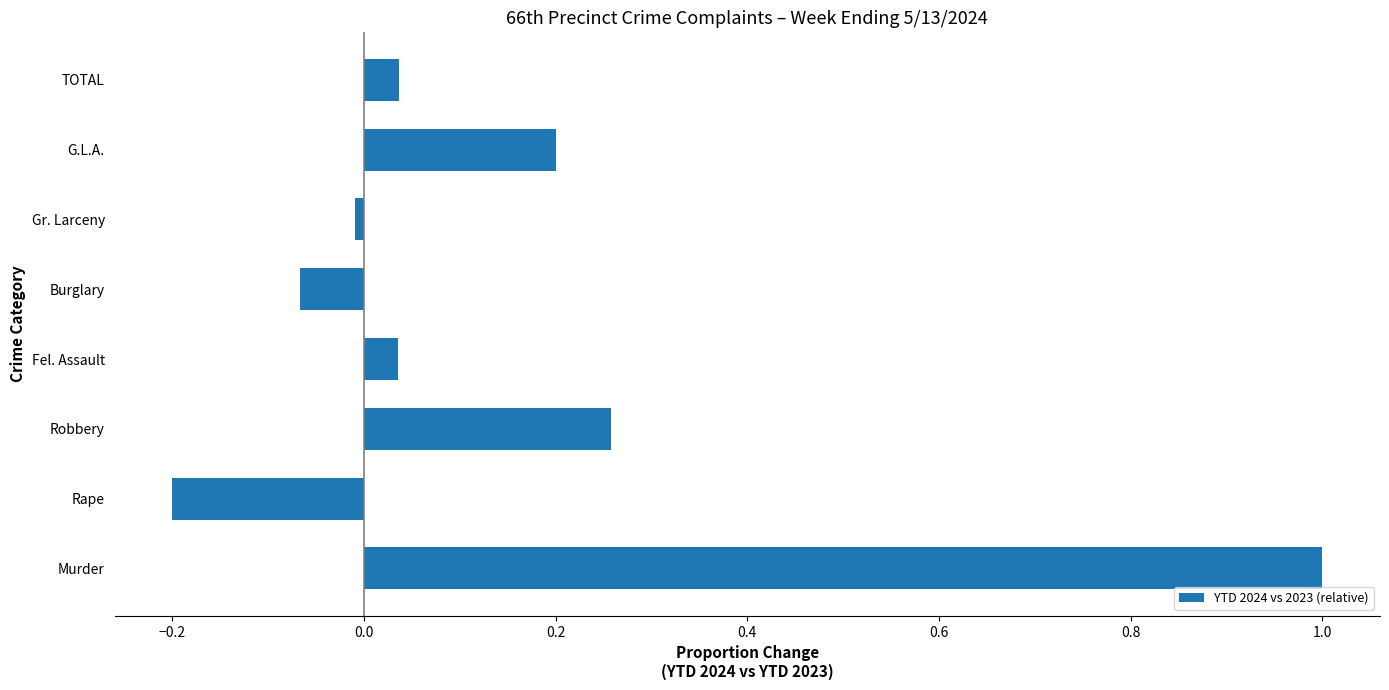

What is the sum of all values?

1.3